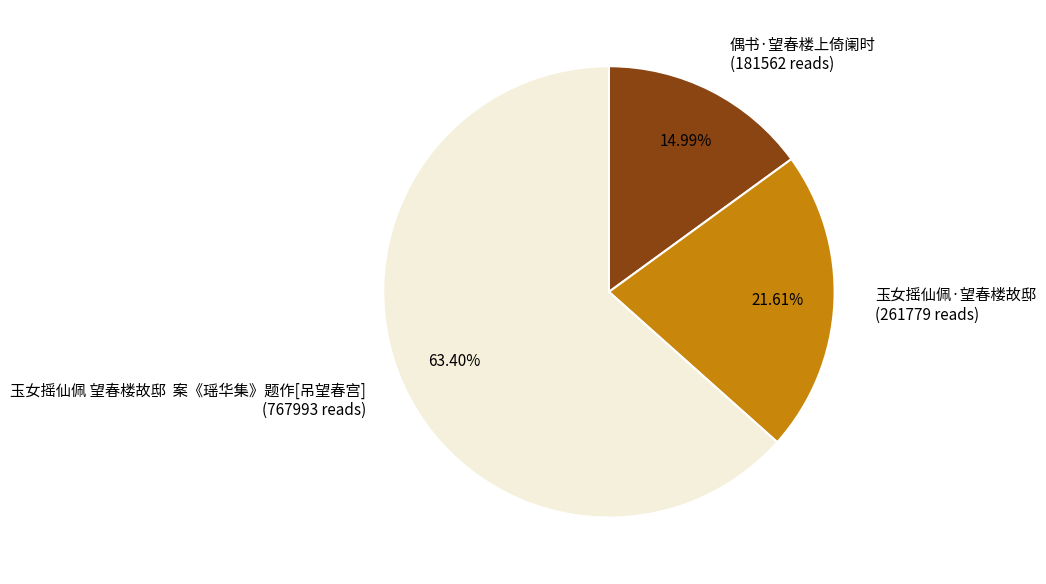

To the nearest percent, what percentage of the pie is 偶书·望春楼上倚阑时?

15%